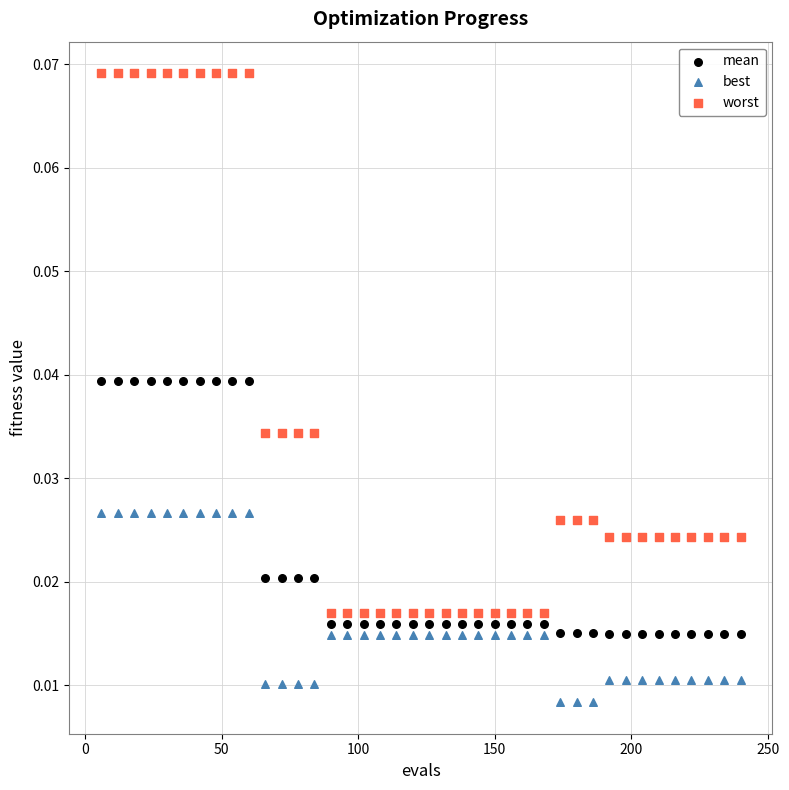

Across all data points, what is the range of X values (max minus min)?

234.0